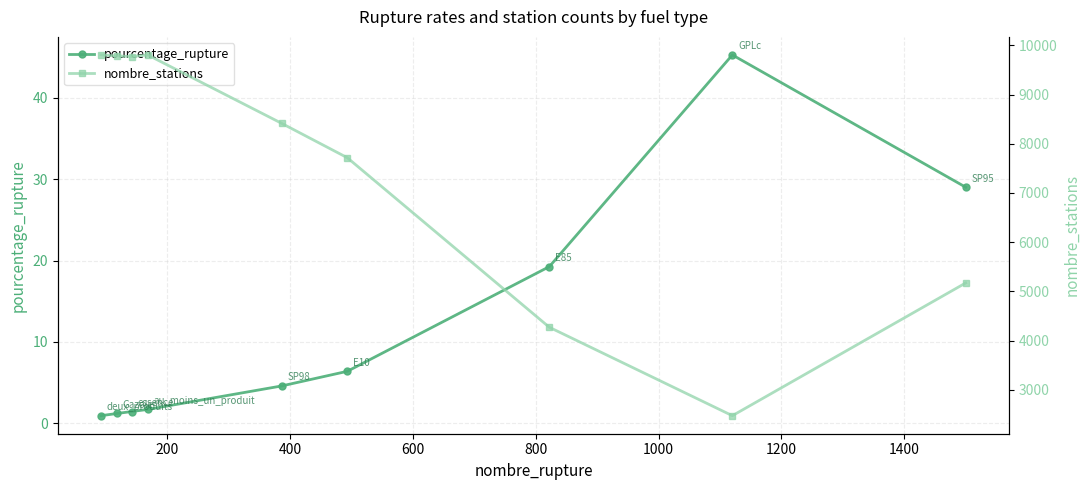

The nombre_stations series shows 9784.0 at 200. True or false?

True